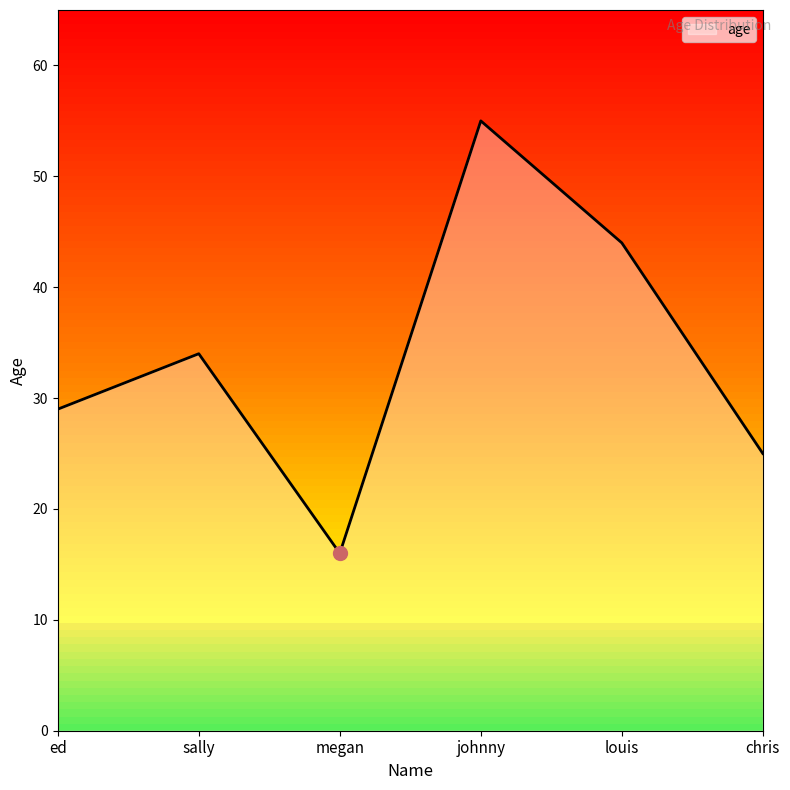

What is the ratio of the value at chris to the value at louis?

0.6